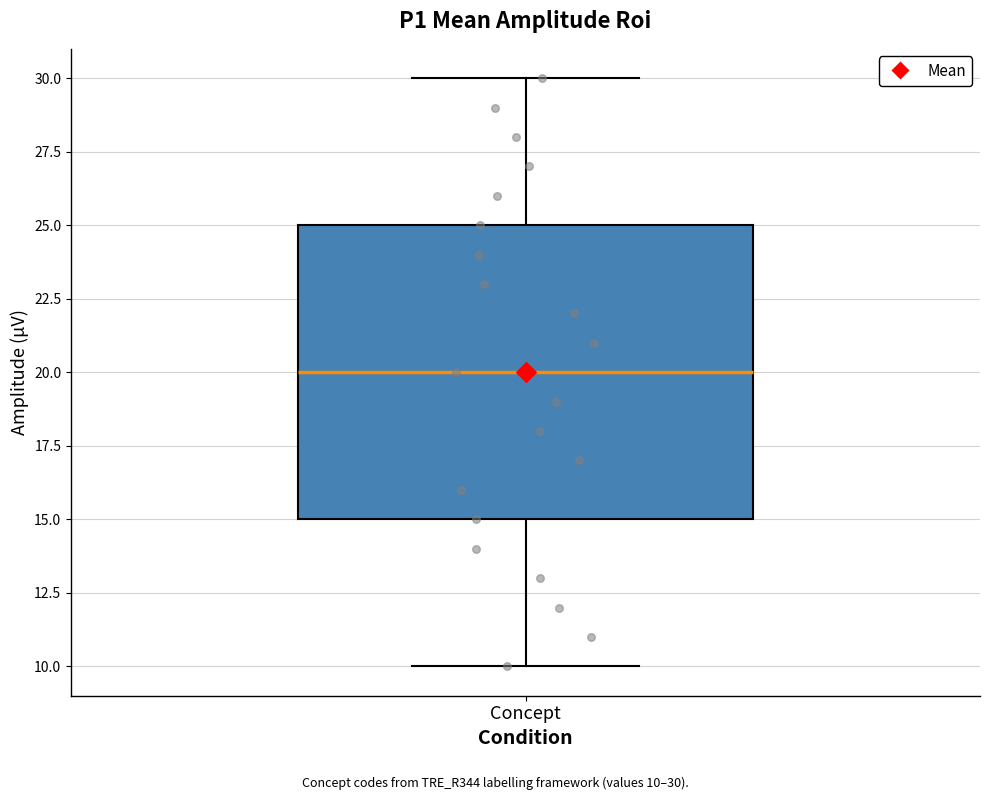

Read this box plot against the y-axis: the position of the median line, the range covered by the box, and the ends of both whiskers. The values are not printed on the chart, so give them approximately, as read against the axis.

median 20, box 15 to 25, whiskers 10 to 30